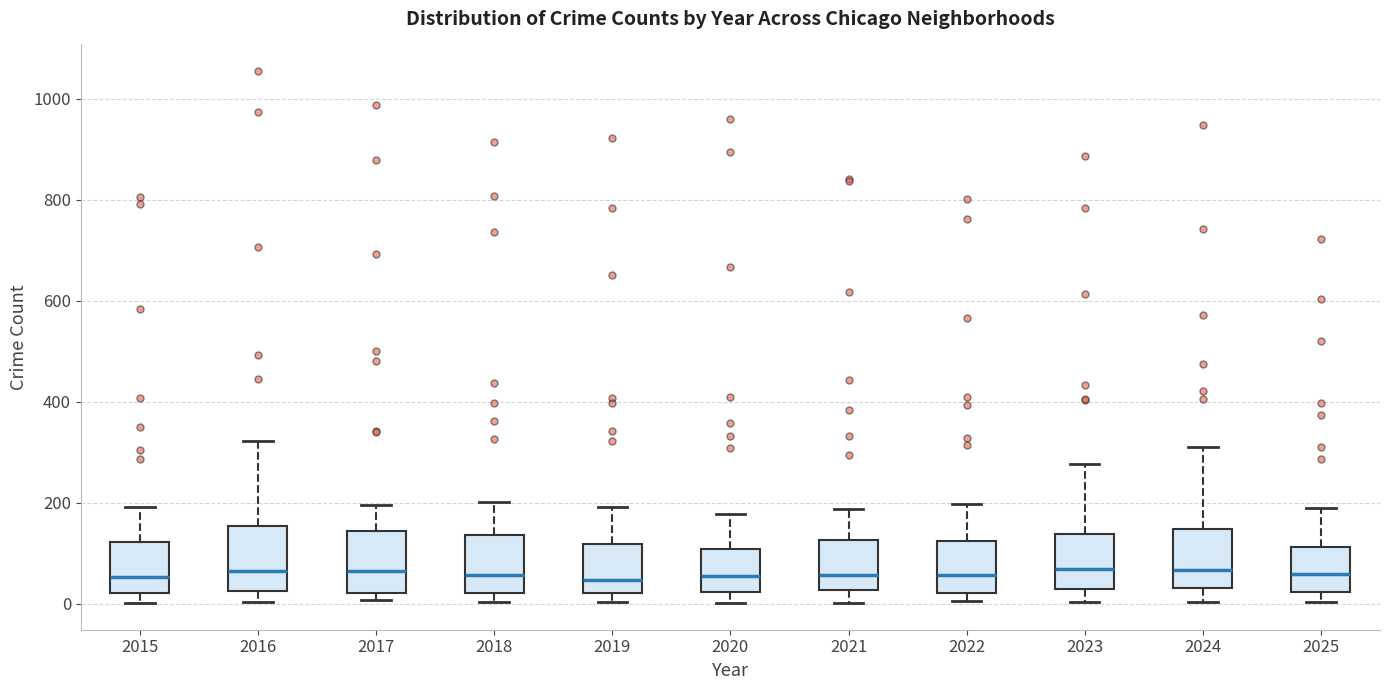

Reading left to right, transcribe this box plot: for each box, give where its median line is, the range the box spans, and where its two whiskers end, as read against the y-axis. The values are not printed on the chart, so give them approximately, as read against the axis.

2015: median 60, box 20 to 120, whiskers 0 to 200
2016: median 60, box 20 to 160, whiskers 0 to 320
2017: median 60, box 20 to 140, whiskers 0 to 200
2018: median 60, box 20 to 140, whiskers 0 to 200
2019: median 40, box 20 to 120, whiskers 0 to 200
2020: median 60, box 20 to 100, whiskers 0 to 180
2021: median 60, box 20 to 120, whiskers 0 to 180
2022: median 60, box 20 to 120, whiskers 0 to 200
2023: median 60, box 20 to 140, whiskers 0 to 280
2024: median 60, box 40 to 140, whiskers 0 to 320
2025: median 60, box 20 to 120, whiskers 0 to 200